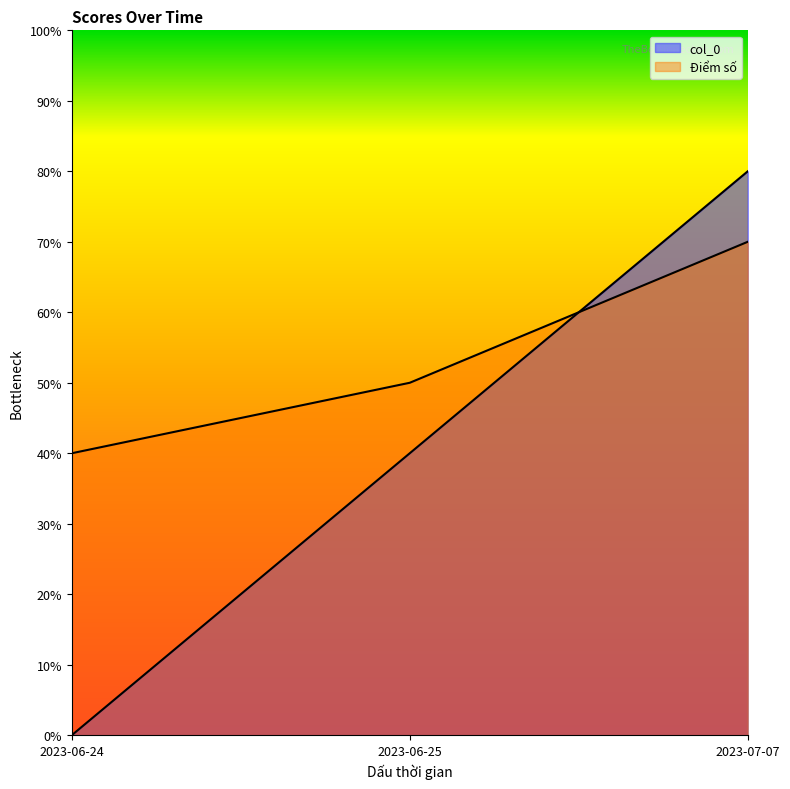

What is the total value across all series at 2023-06-25?

90